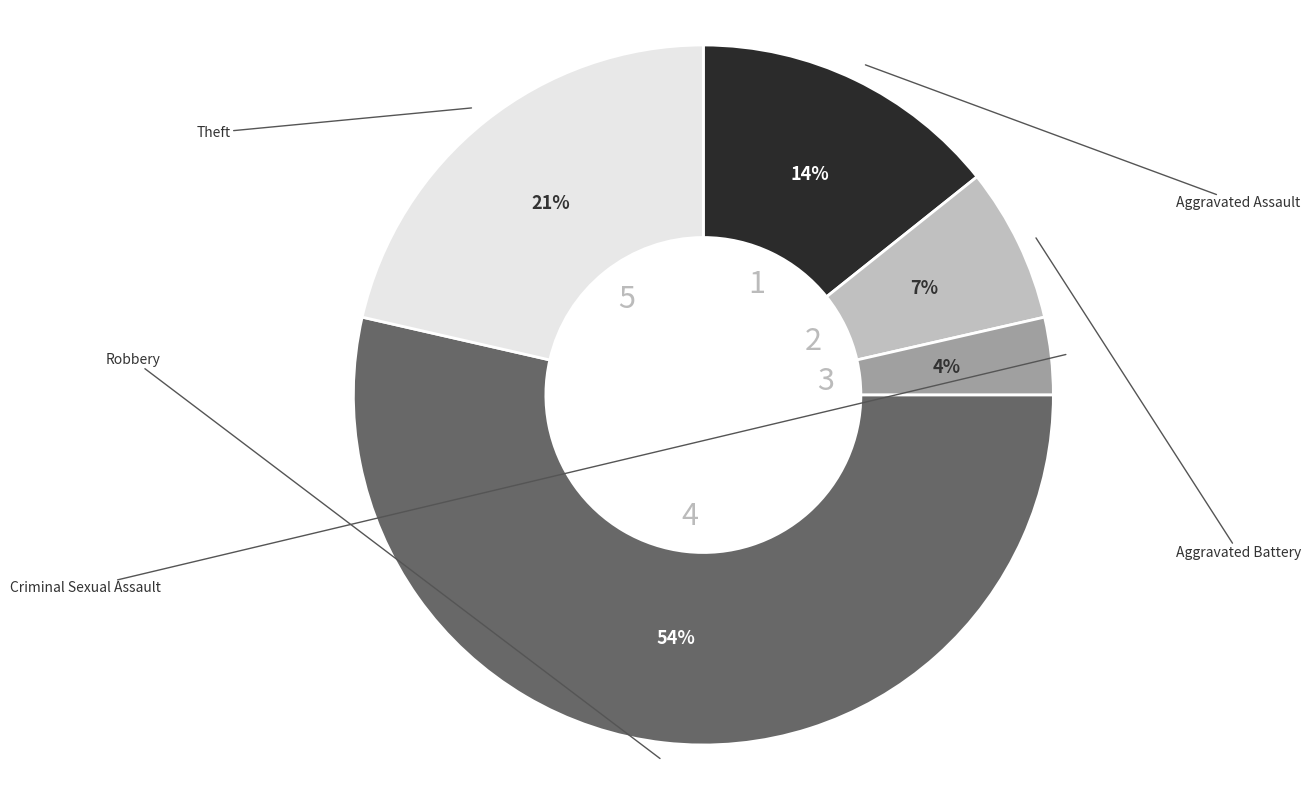

To the nearest percent, what is the average slice percentage?

20%